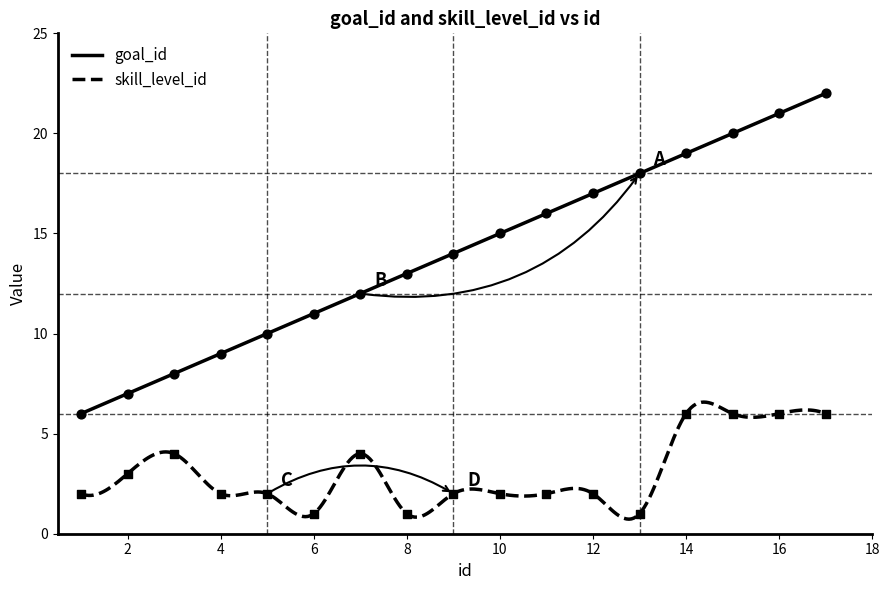

At how many categories does at least one series exceed 15?

7